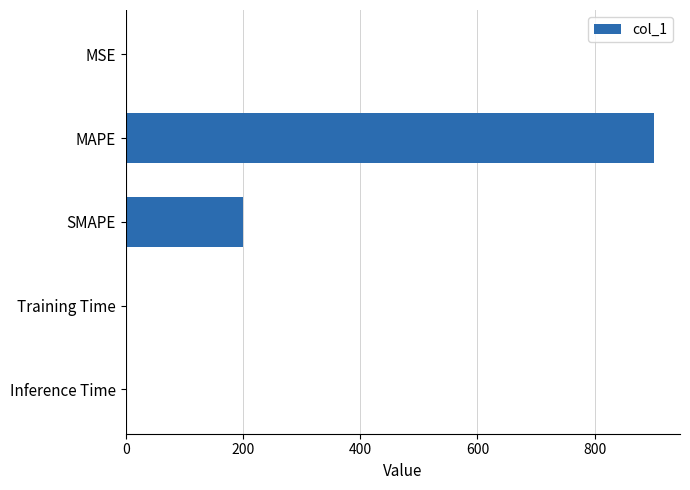

Is it true that the value at MAPE is 1189.3?

False